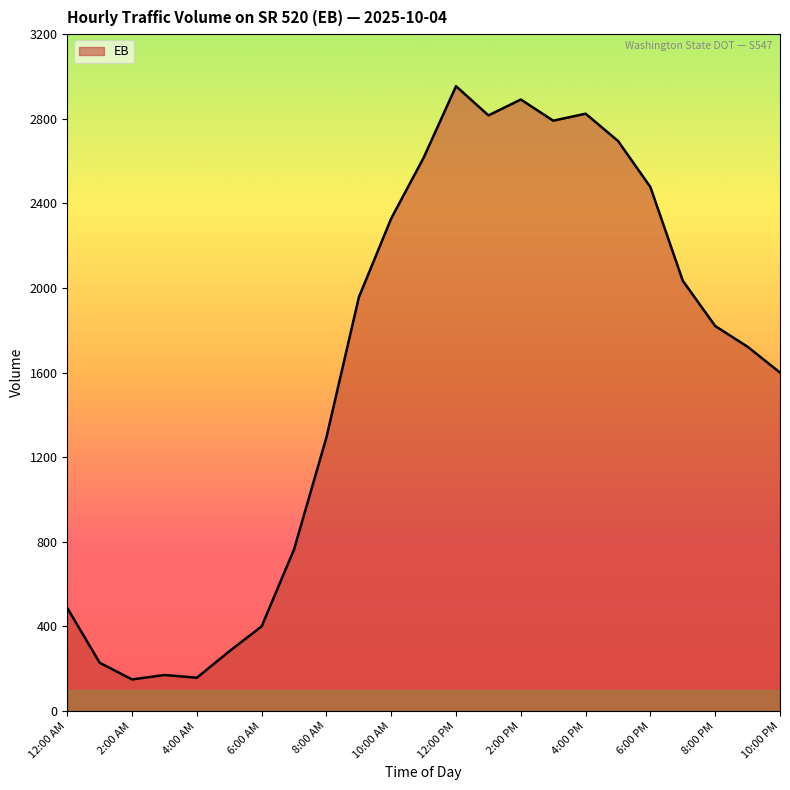

What is the smallest value displayed?

149